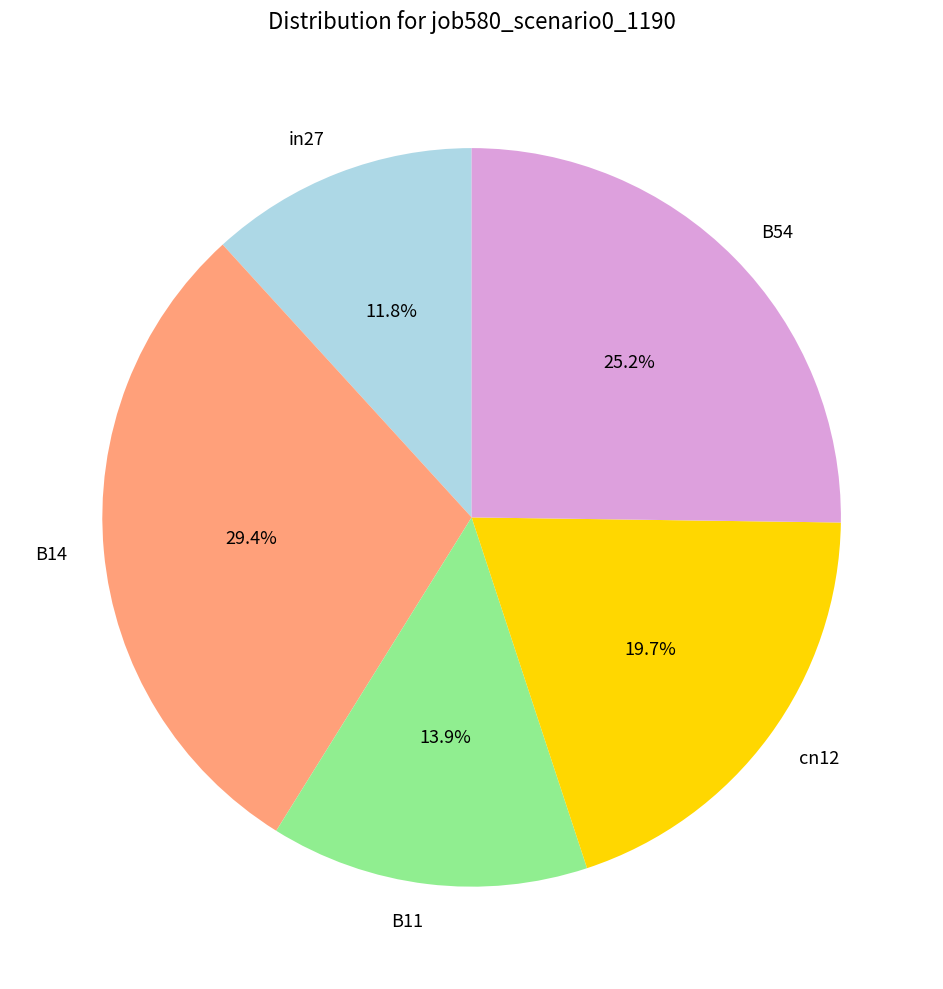

How many segments does this pie chart have?

5